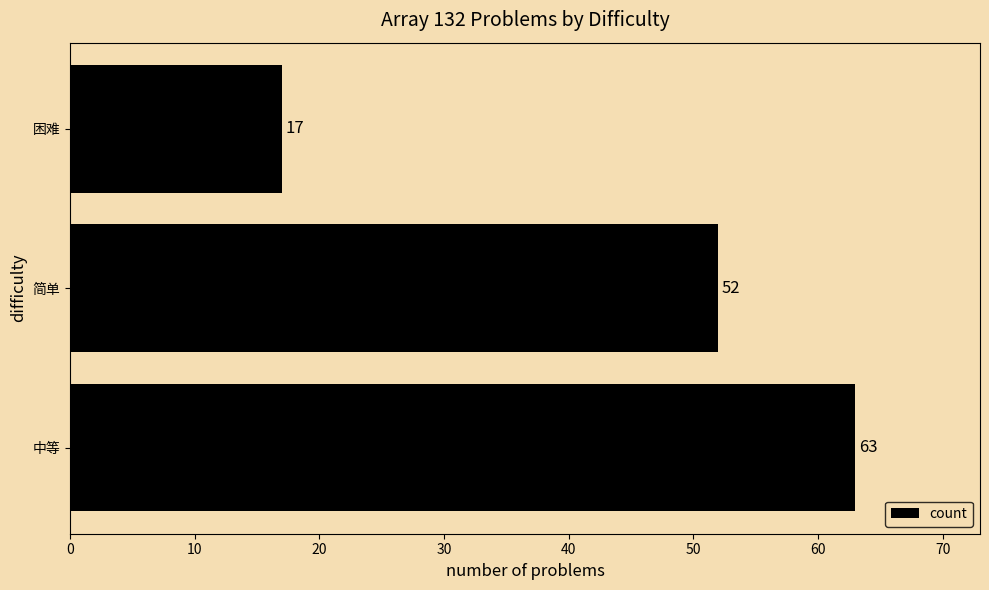

What is the smallest value displayed?

17